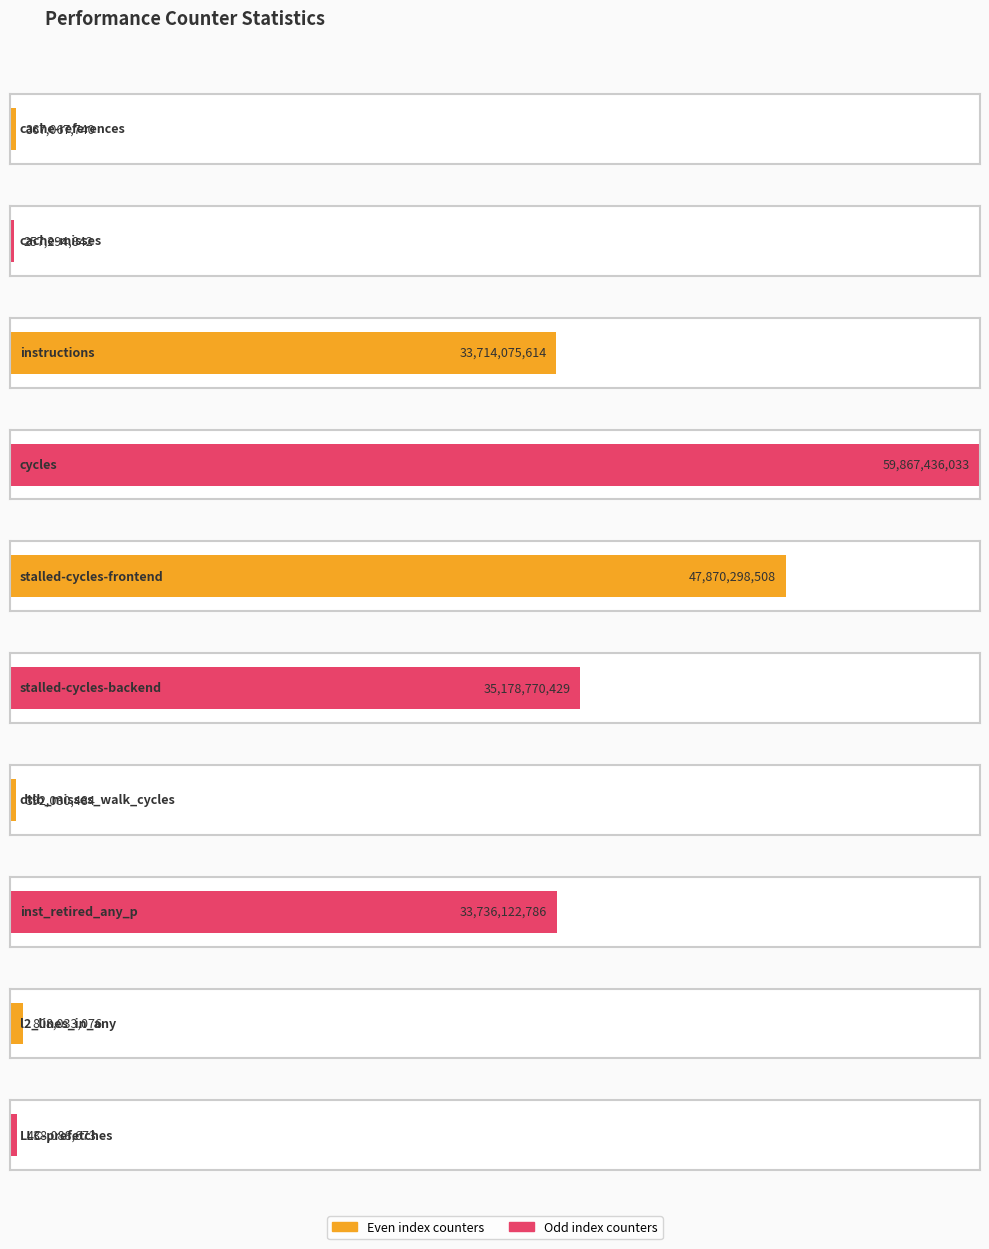

Does the chart contain any negative values?

No